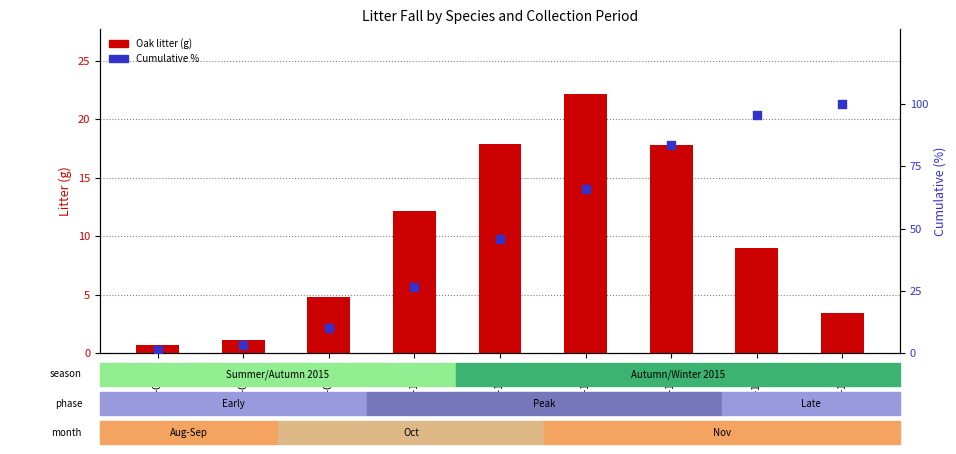

Which series has the widest spread of Y values?

Cumulative %